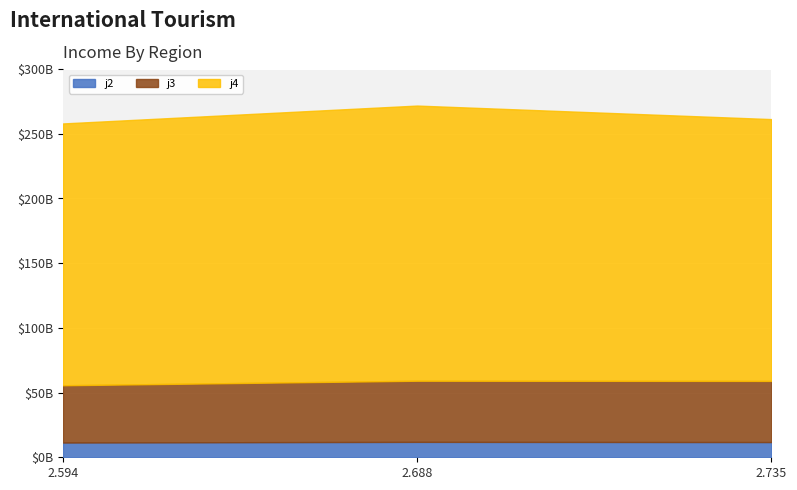

Reading left to right, extract all data points from this chart.

j2: 11.4	11.9	11.8
j3: 44.3	47.3	47.3
j4: 202.4	212.7	202.4